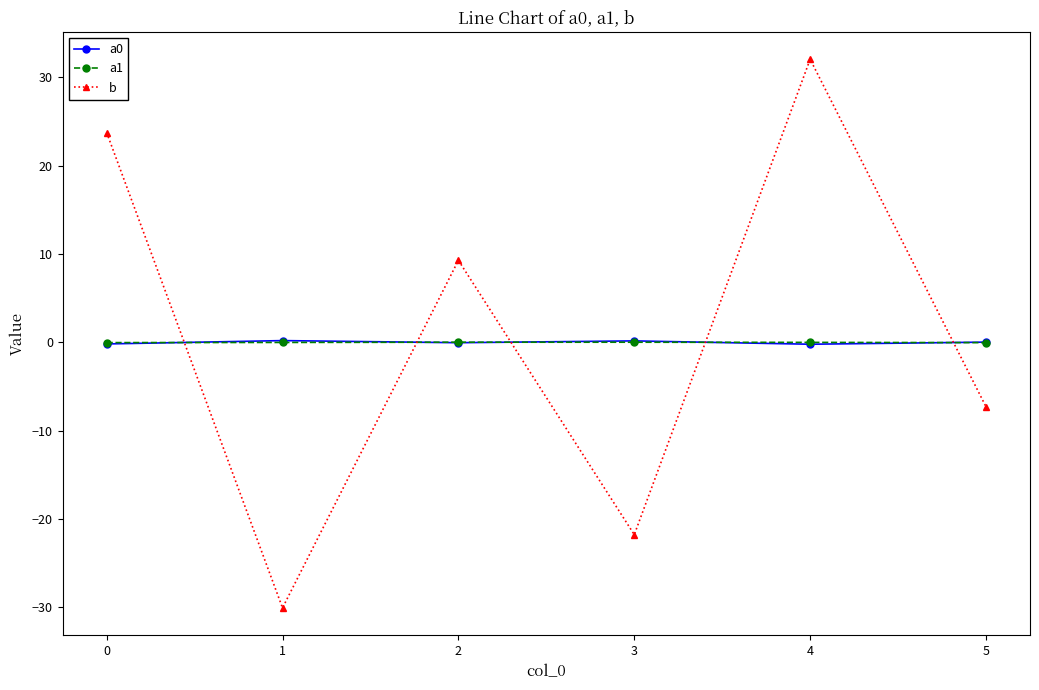

Where is b nearest to the value 0?

5